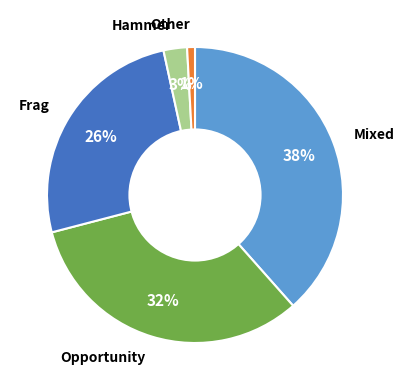

Is there any slice that represents more than half of the pie?

No